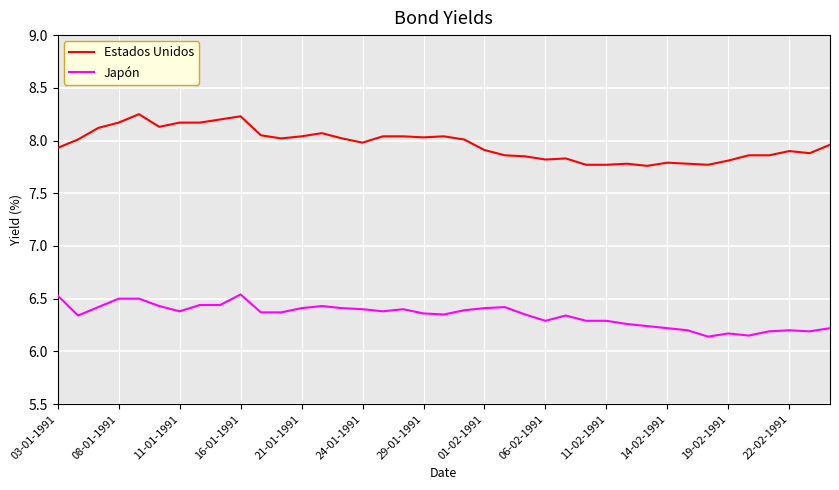

True or false: Estados Unidos and Japón intersect in this chart.

False